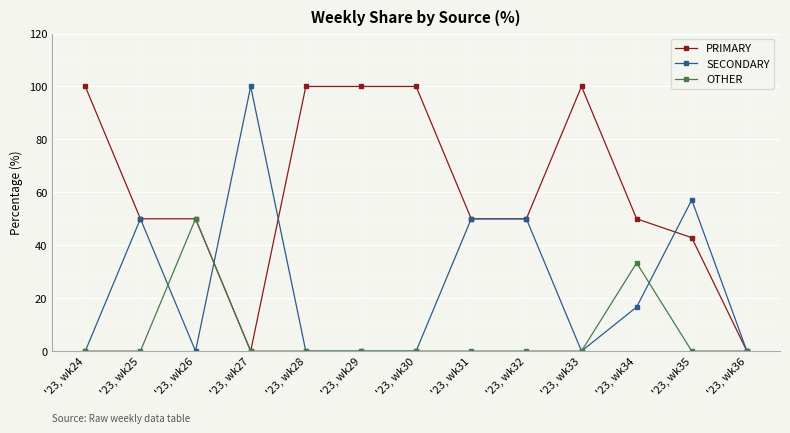

What is the total value across all series at '23, wk28?

100.0